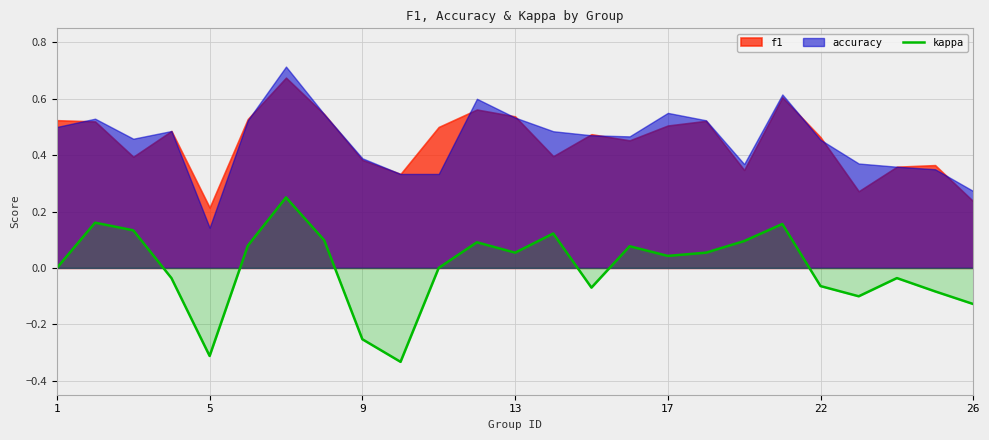

How many data points does each series have?

25